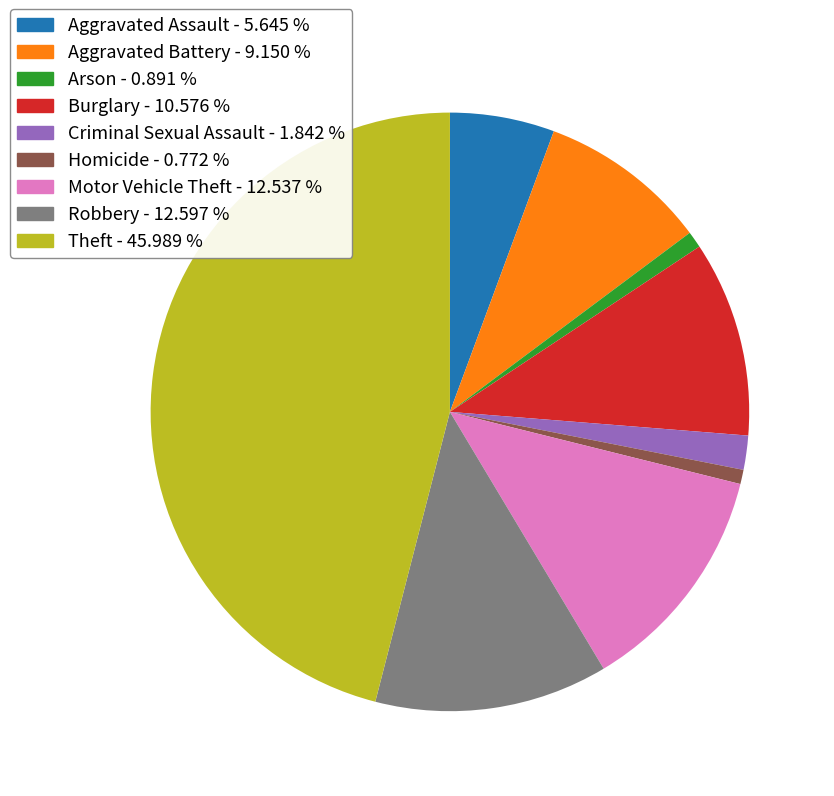

What is the ratio of the value at Theft - 45.989 % to the value at Aggravated Assault - 5.645 %?

8.1